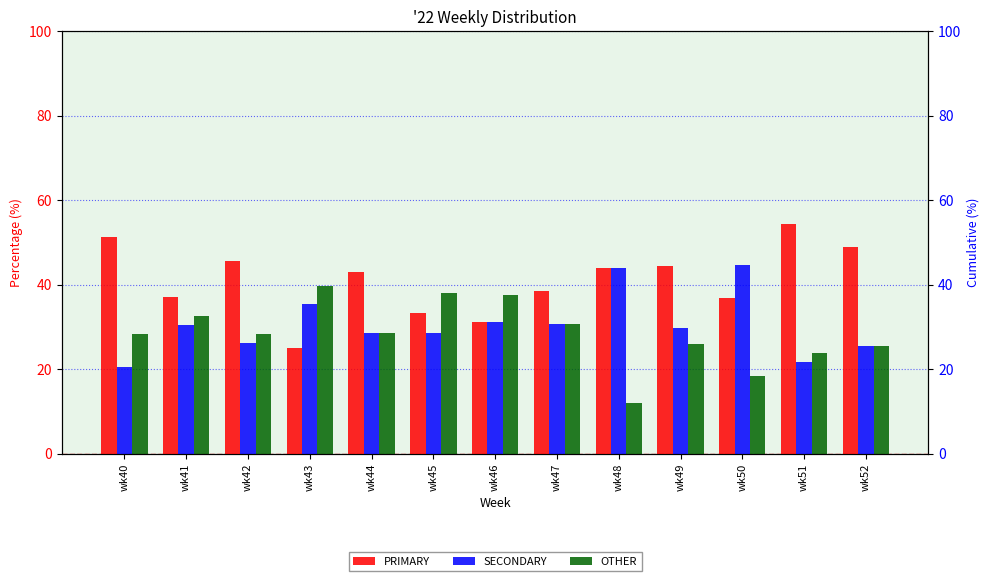

Is the value of PRIMARY at wk43 greater than the value of SECONDARY at wk40?

Yes